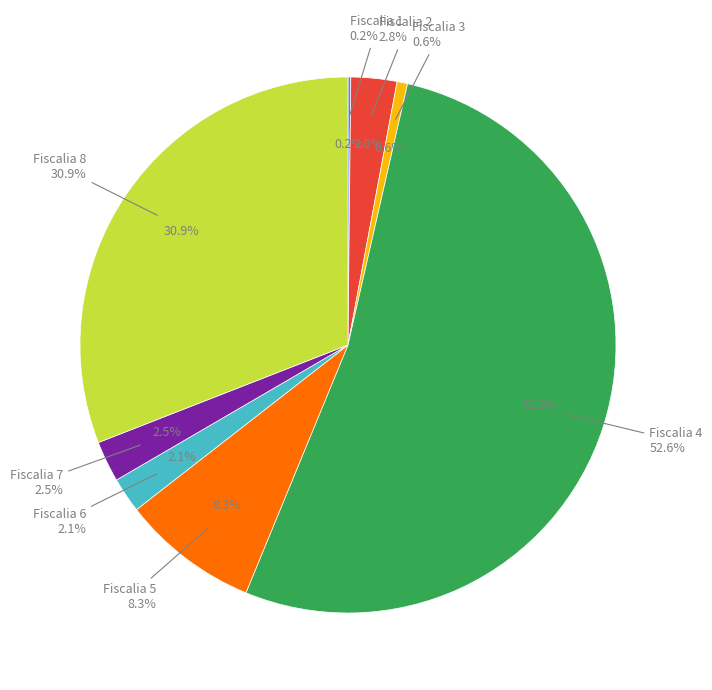

Which slice is the smallest?

Fiscalia 1